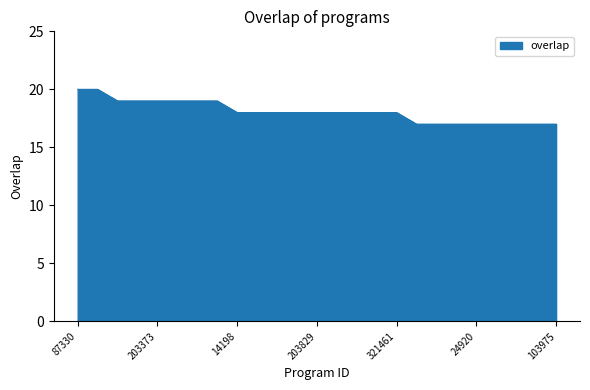

What is the minimum value shown in the chart?

17